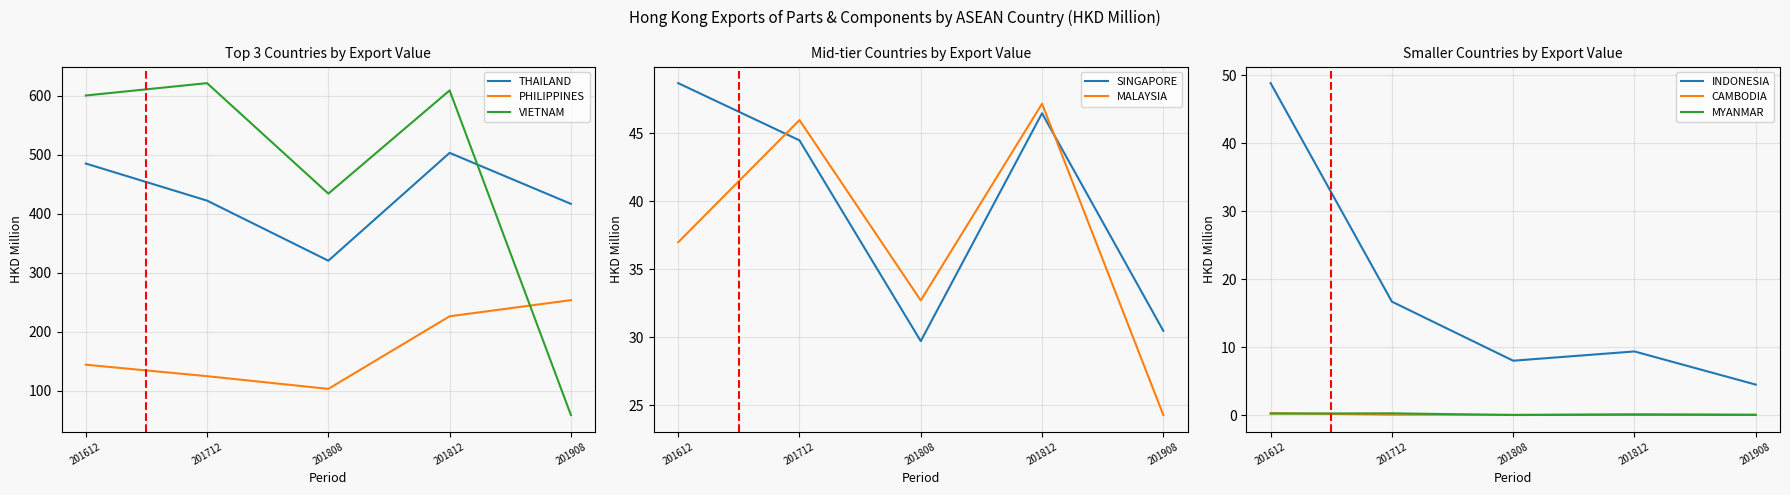

Where is the first local minimum for 201712?

PHILIPPINES